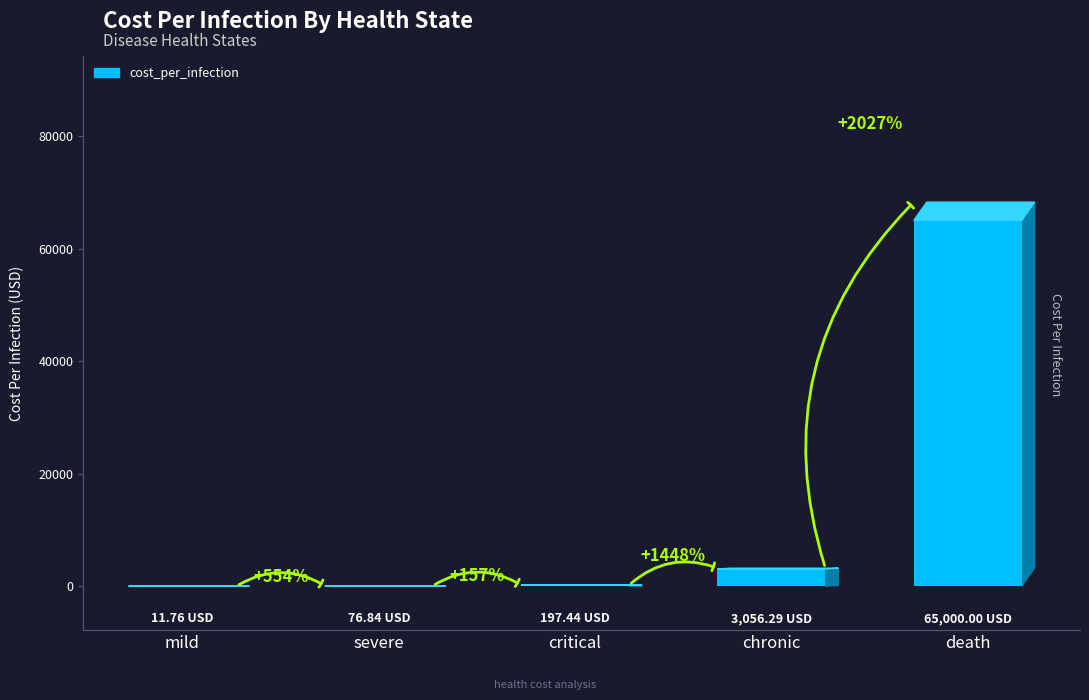

Reading right to left, list all the values displayed in this chart.

death=65000.0	chronic=3056.3	critical=197.4	severe=76.8	mild=11.8